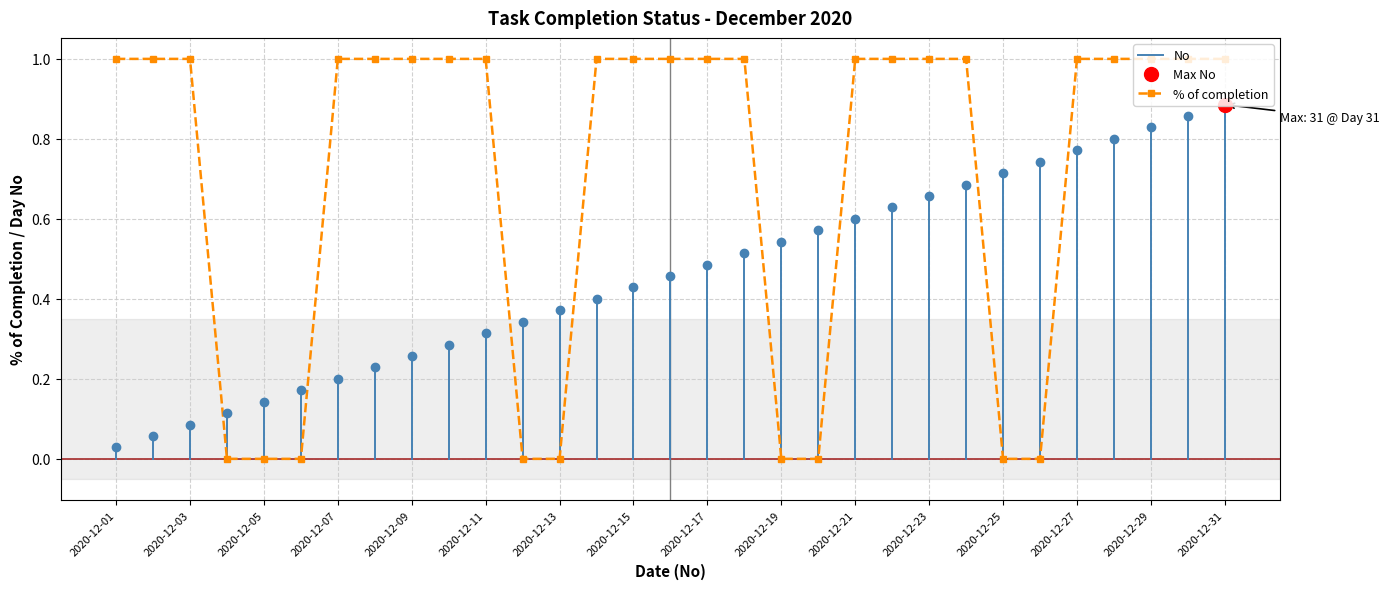

Reading left to right, list all the values displayed in this chart.

2020-12-01=1	2020-12-02=1	2020-12-03=1	2020-12-04=0	2020-12-05=0	2020-12-06=0	2020-12-07=1	2020-12-08=1	2020-12-09=1	2020-12-10=1	2020-12-11=1	2020-12-12=0	2020-12-13=0	2020-12-14=1	2020-12-15=1	2020-12-16=1	2020-12-17=1	2020-12-18=1	2020-12-19=0	2020-12-20=0	2020-12-21=1	2020-12-22=1	2020-12-23=1	2020-12-24=1	2020-12-25=0	2020-12-26=0	2020-12-27=1	2020-12-28=1	2020-12-29=1	2020-12-30=1	2020-12-31=1